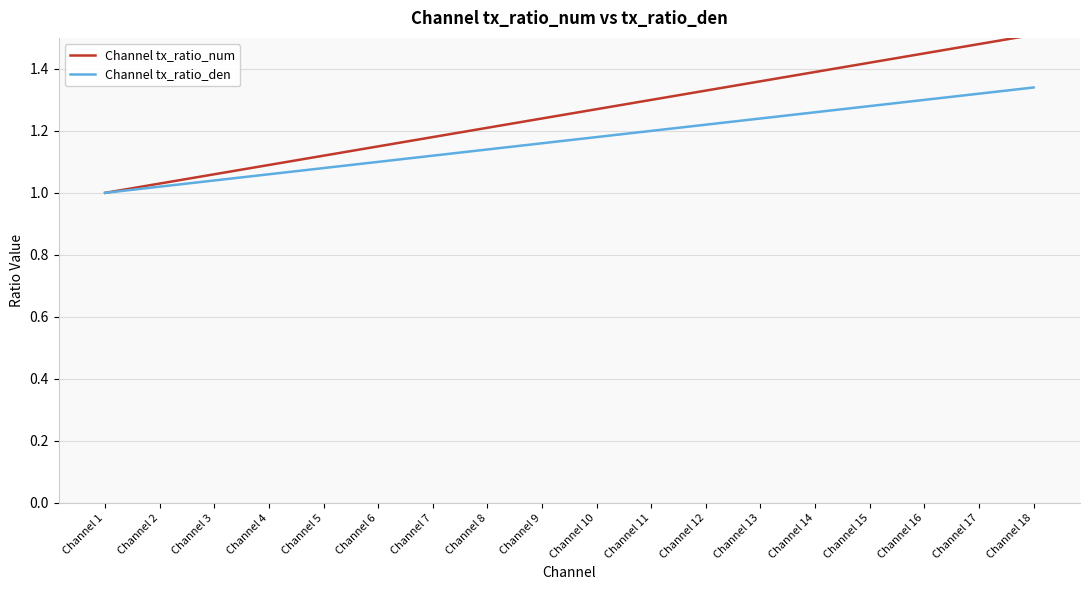

Is this an area chart (filled region under the line)?

No